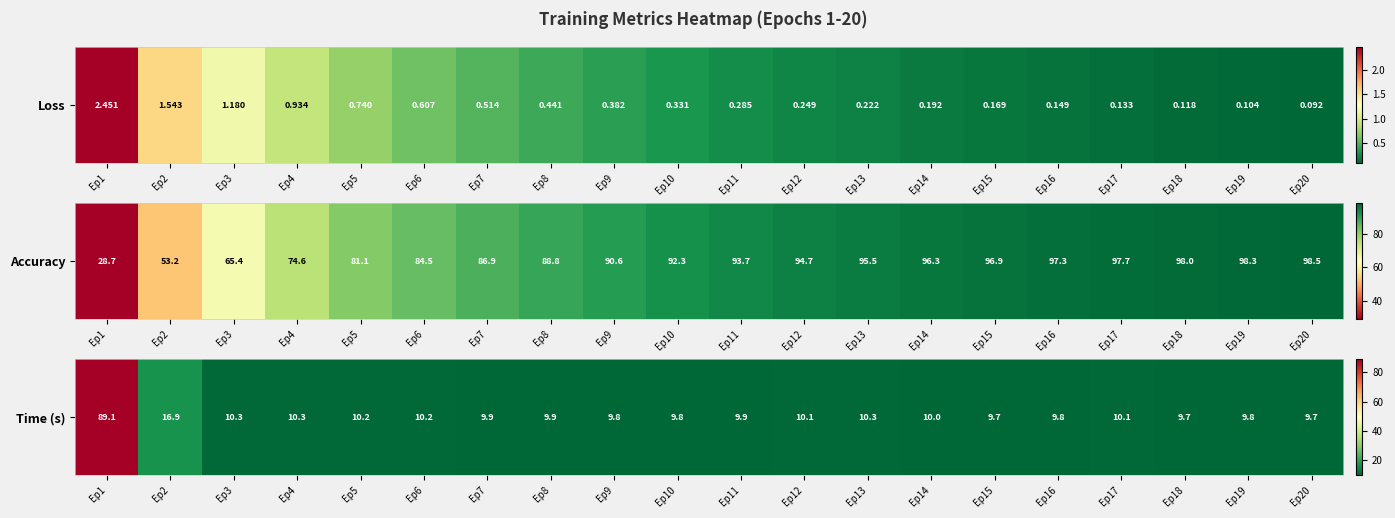

List the labels in order of value, largest first.

Ep1, Ep2, Ep4, Ep13, Ep3, Ep6, Ep5, Ep12, Ep17, Ep14, Ep7, Ep11, Ep8, Ep19, Ep10, Ep9, Ep16, Ep15, Ep18, Ep20